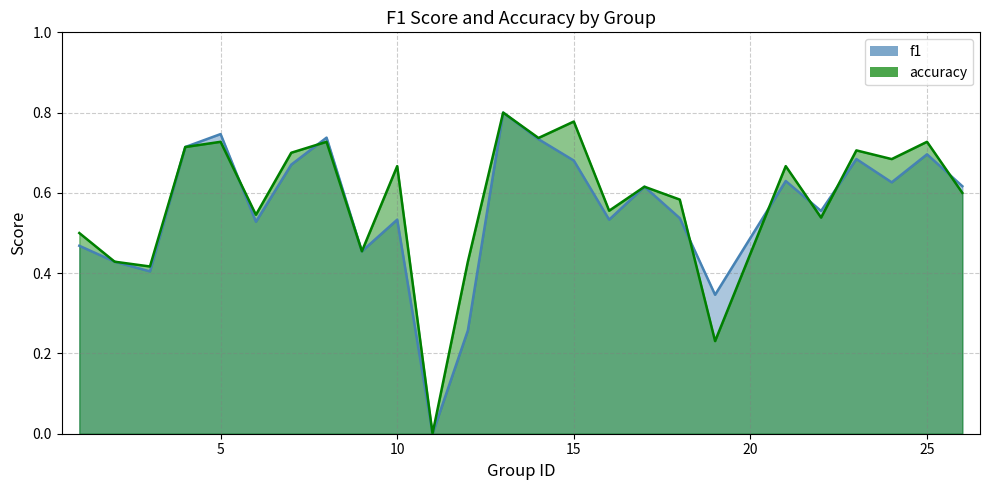

True or false: accuracy has a value of 0.0 at 11.

True